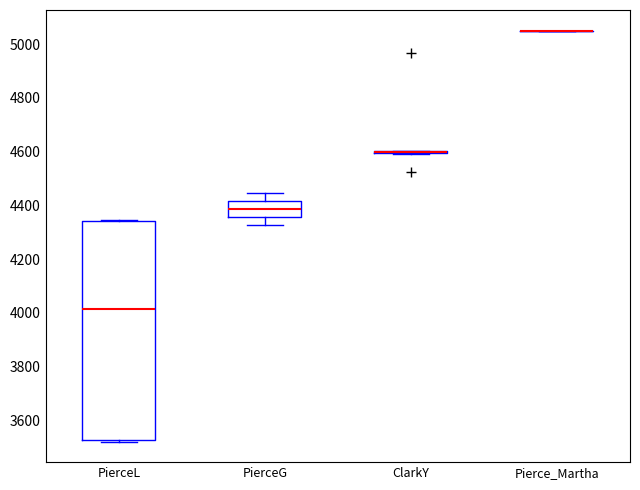

Which box is the tallest, from its lower edge to its upper edge?

PierceL